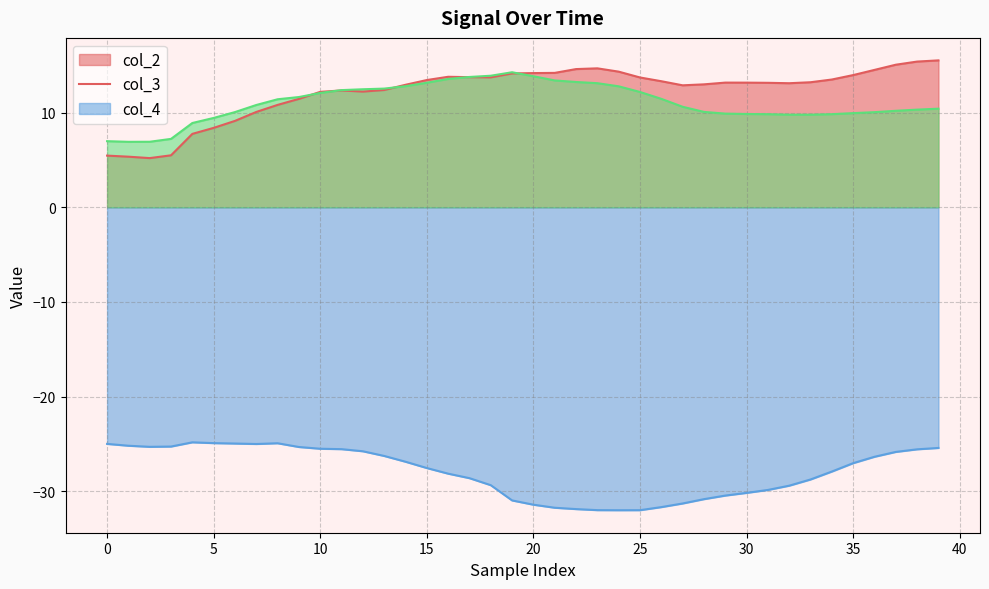

The col_3 series shows -17.7 at 28. True or false?

False